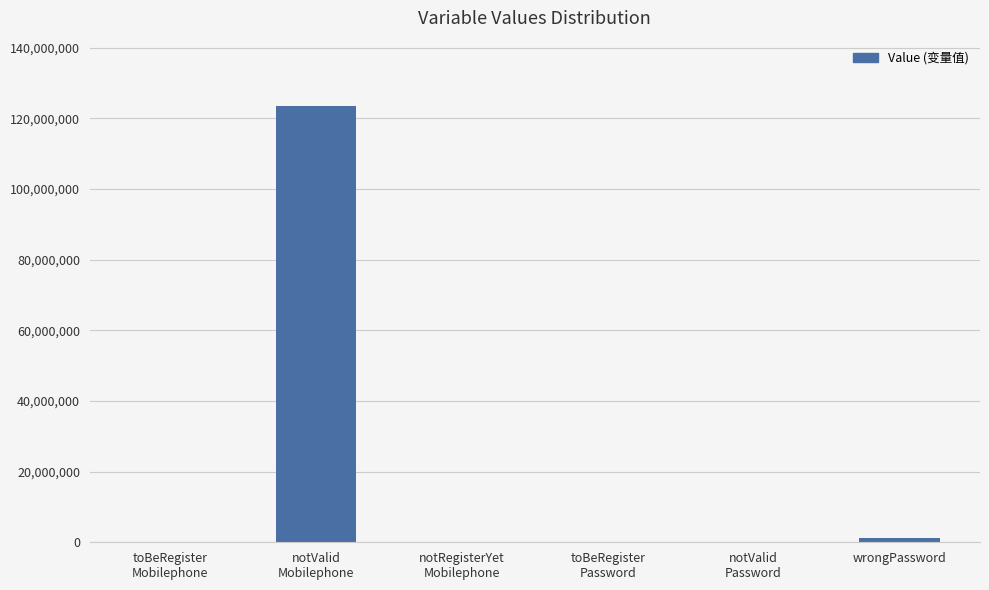

What is the sum of all values?

124827157